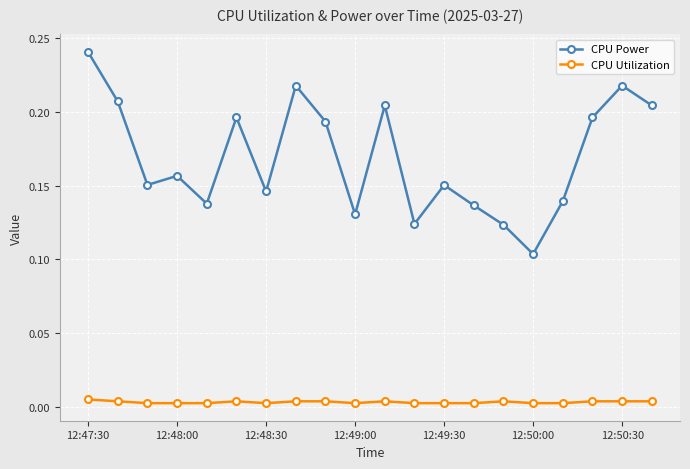

List the series in order of their peak value, highest first.

CPU Power, CPU Utilization